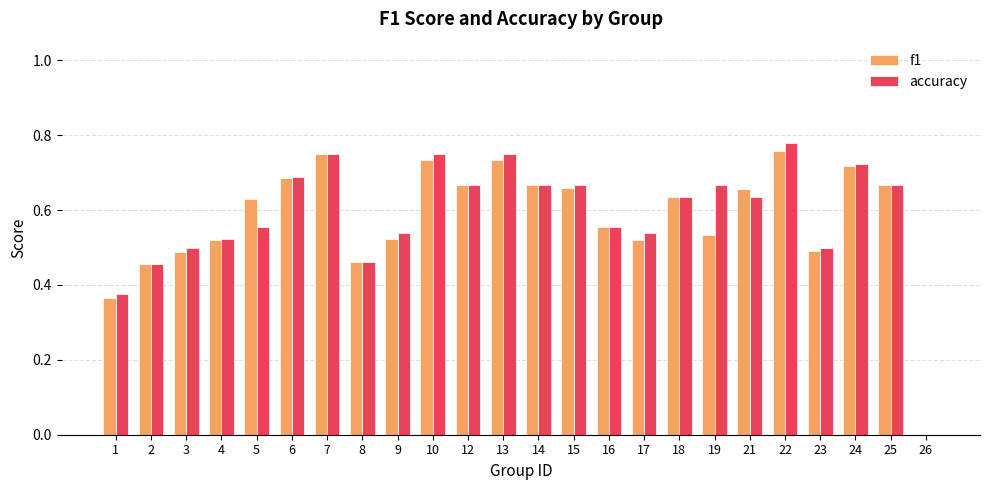

Is the value of f1 at 26 greater than the value of accuracy at 10?

No